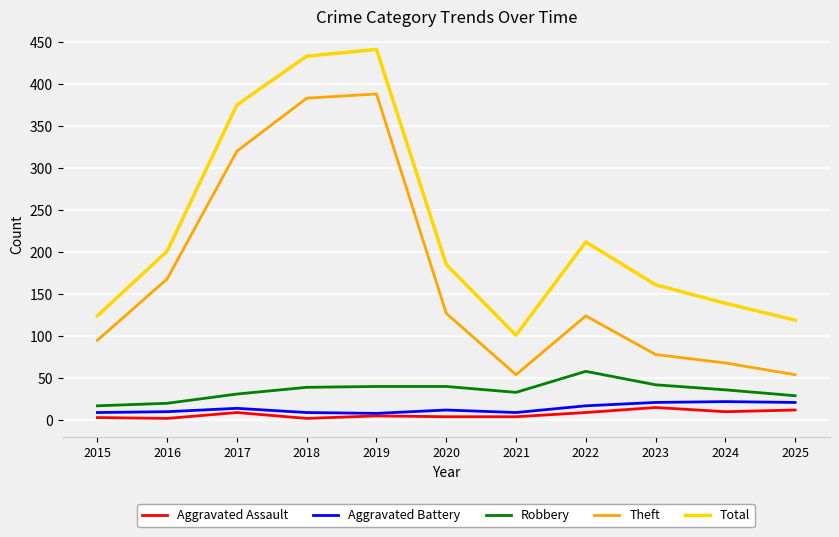

Between 2019 and 2024, which series saw the biggest shift?

Theft